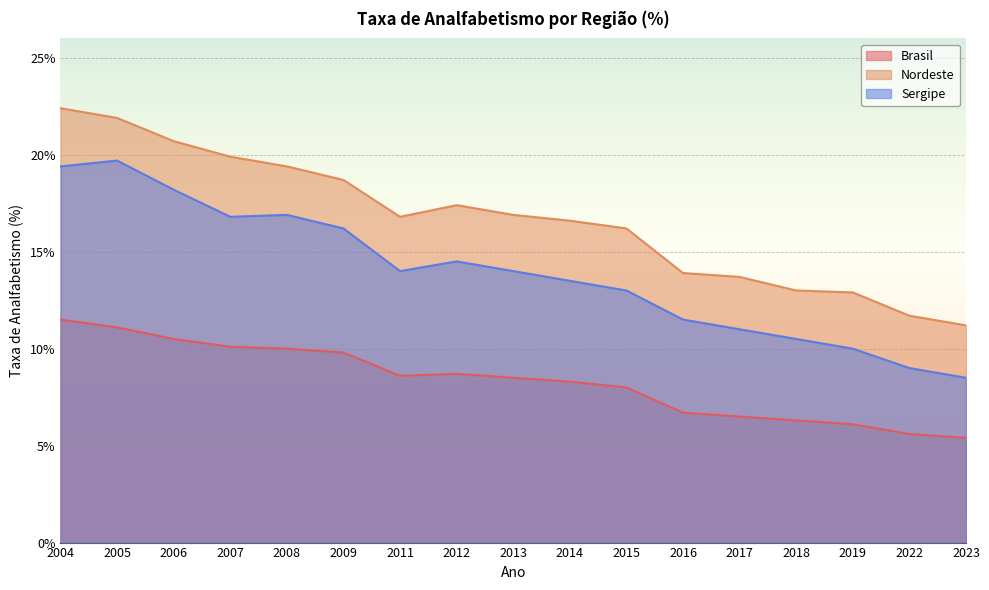

How many values in the Brasil series are below 8?

6